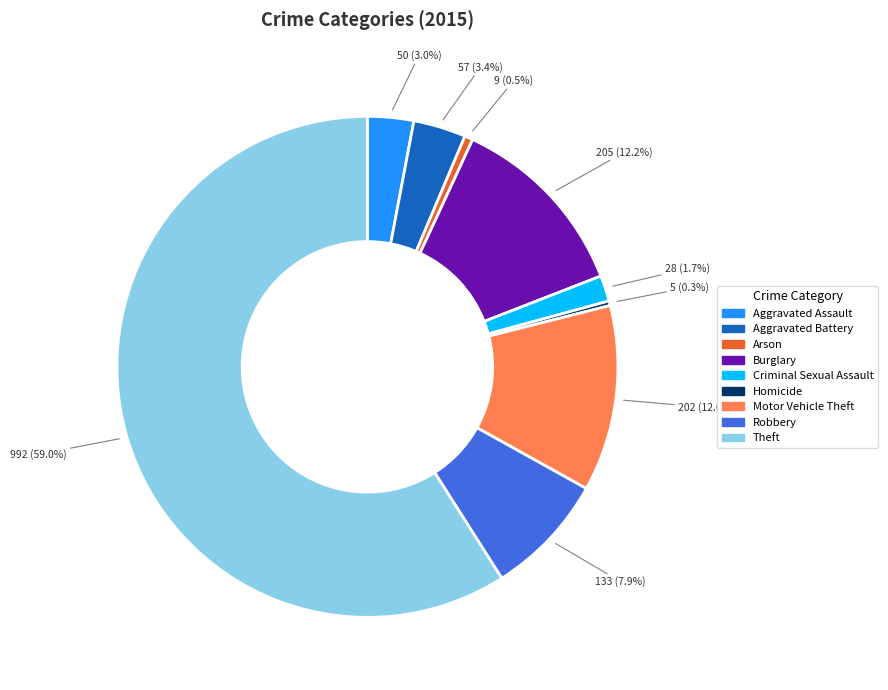

What is the total percentage of Theft and Burglary?

71.2%